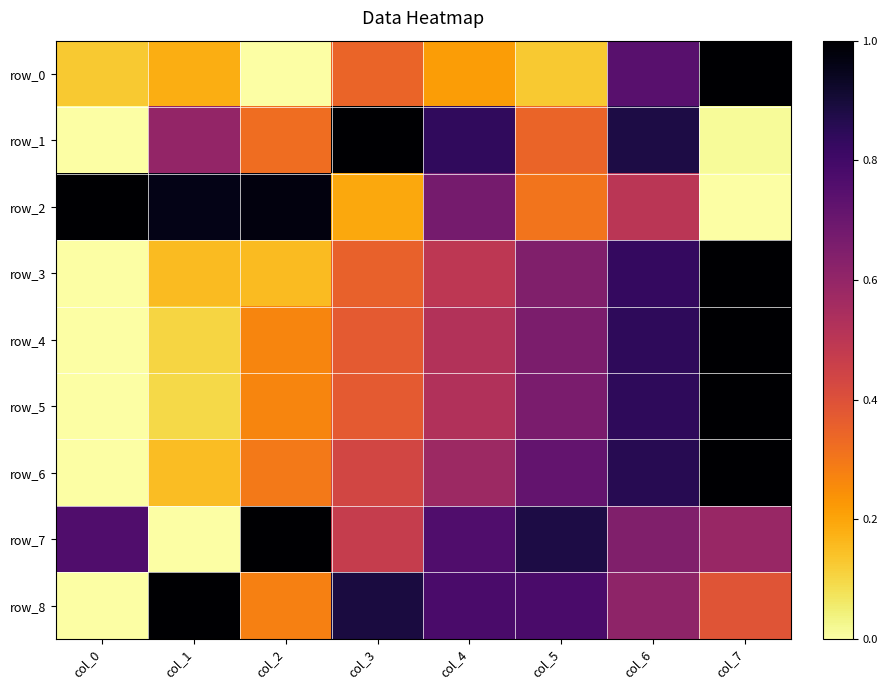

True or false: row_0 has a value of 0.3 at col_1.

False